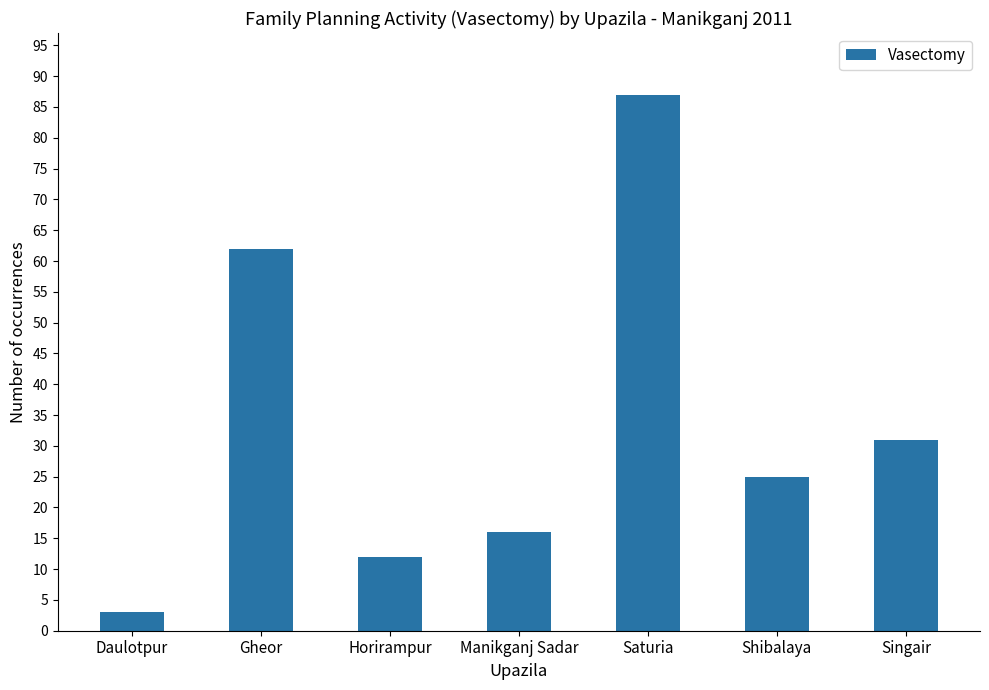

How many data points are less than 25?

3